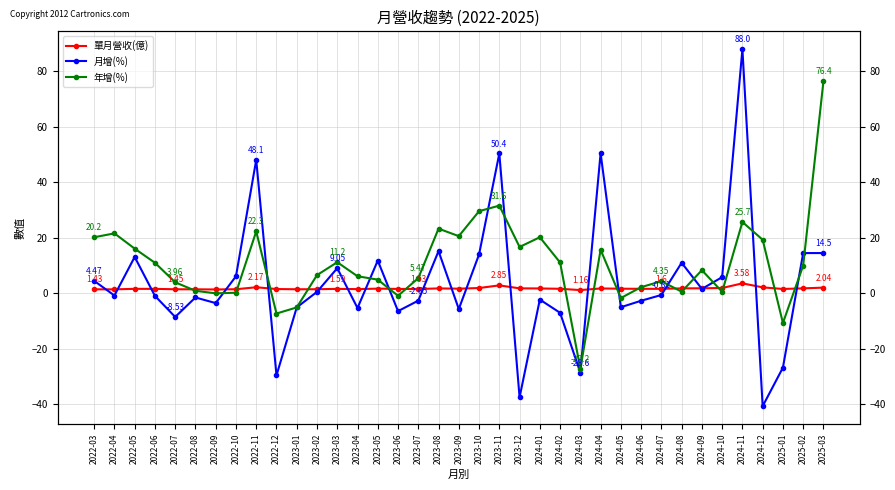

How many series are shown in this chart?

3